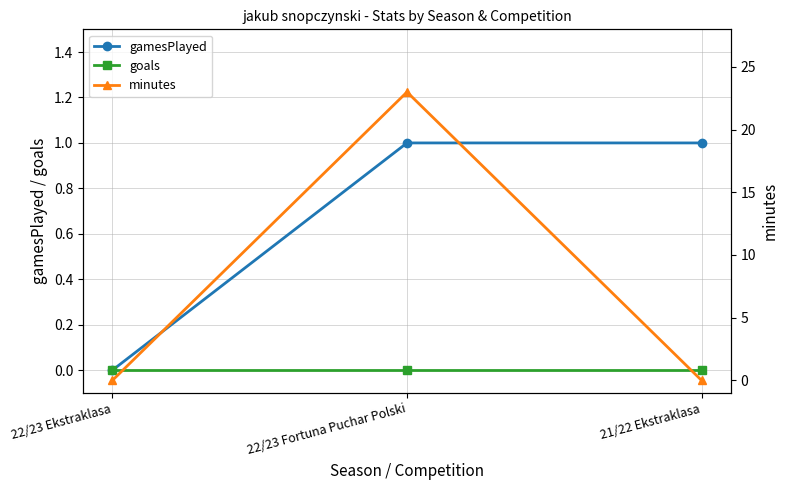

List the labels in order of gamesPlayed value, smallest first.

22/23 Ekstraklasa, 22/23 Fortuna Puchar Polski, 21/22 Ekstraklasa